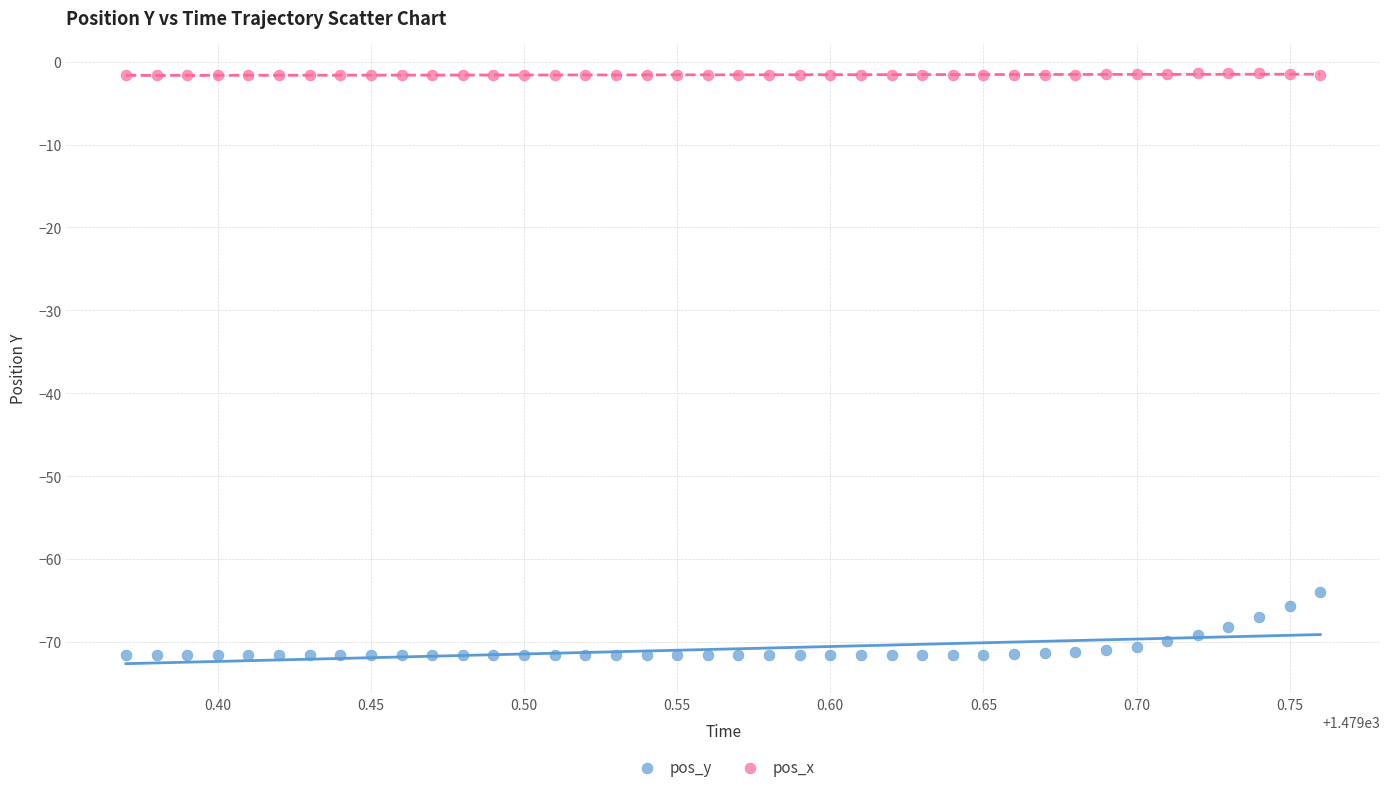

What are all the series names shown in the legend?

pos_y, pos_x